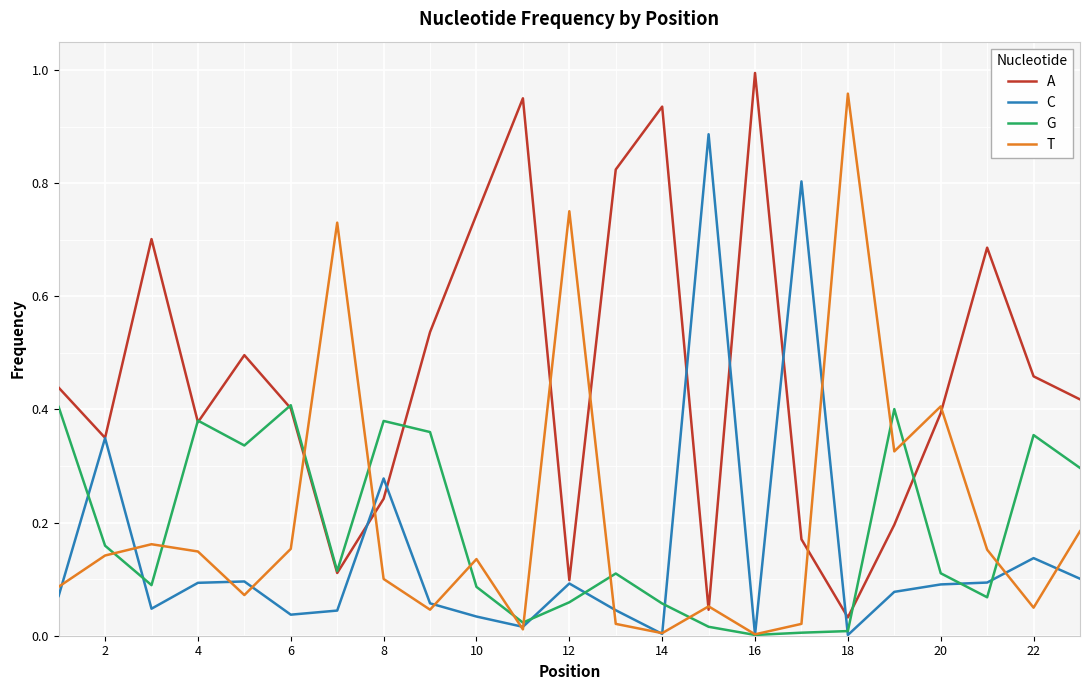

Count the number of categories in the chart.

23